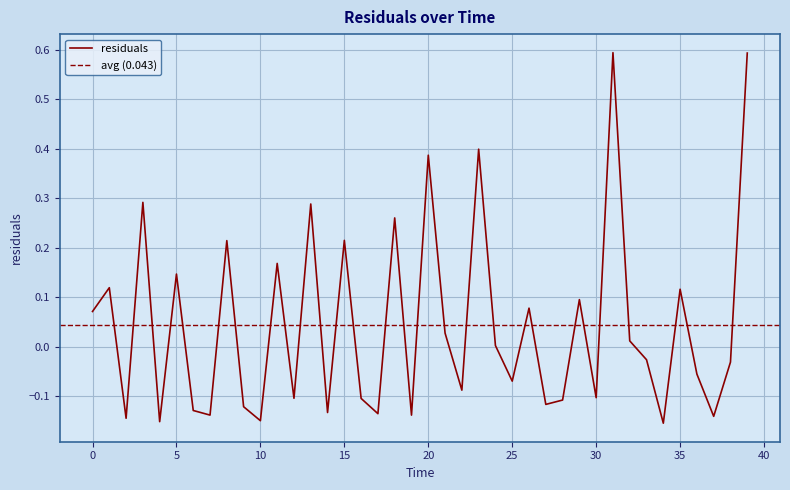

Rank the categories by value from highest to lowest.

31.0, 39.0, 23.0, 20.0, 3.0, 13.0, 18.0, 15.0, 8.0, 11.0, 5.0, 1.0, 35.0, 29.0, 26.0, 0.0, 21.0, 32.0, 24.0, 33.0, 38.0, 36.0, 25.0, 22.0, 30.0, 12.0, 16.0, 28.0, 27.0, 9.0, 6.0, 14.0, 17.0, 7.0, 19.0, 37.0, 2.0, 10.0, 4.0, 34.0